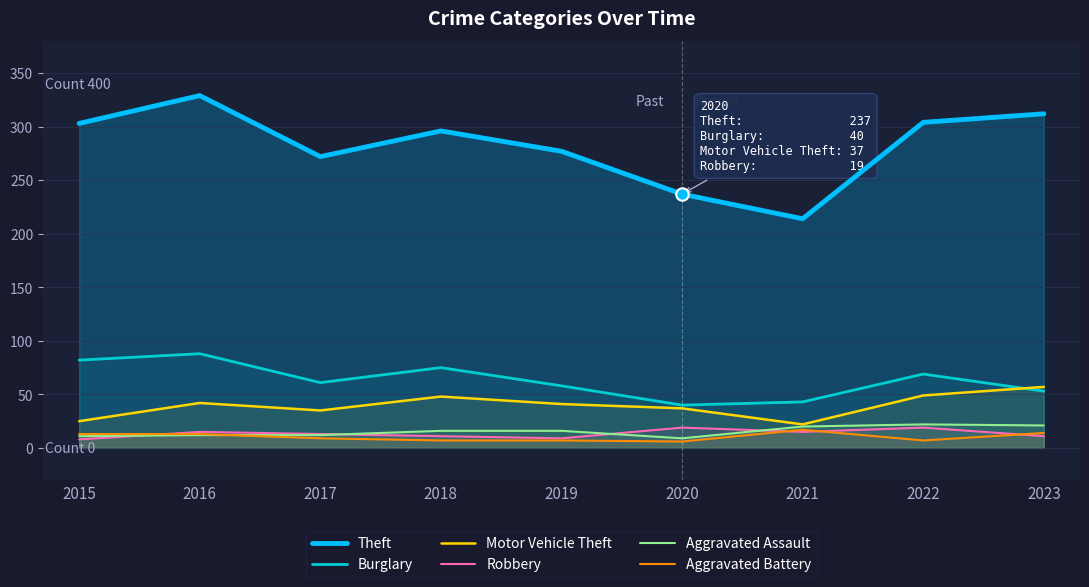

At how many categories does at least one series exceed 79?

9